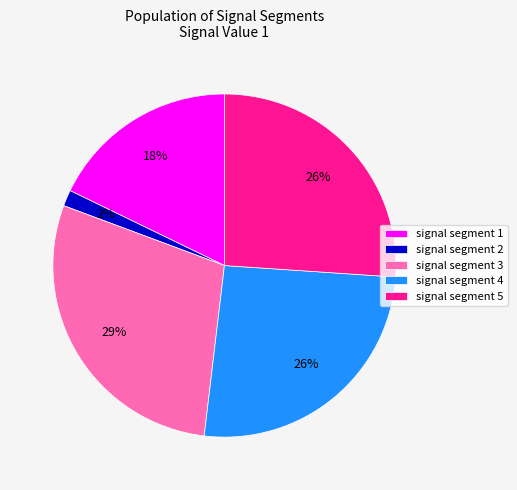

The signal segment 2 slice represents 2% of the pie. True or false?

True